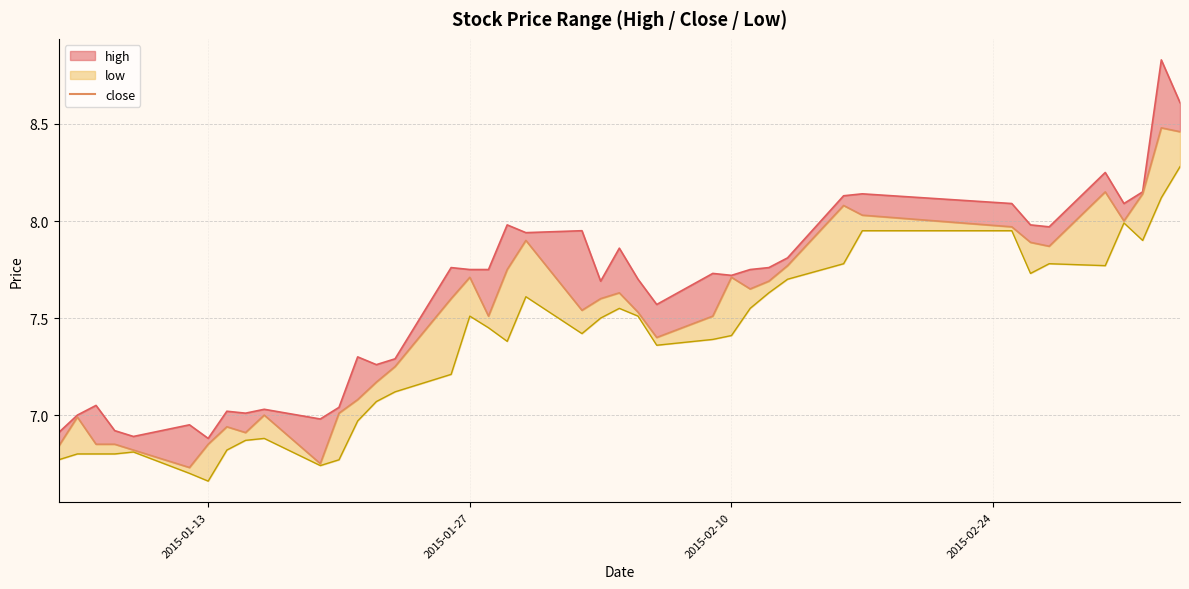

True or false: low_line and close cross at least once.

False